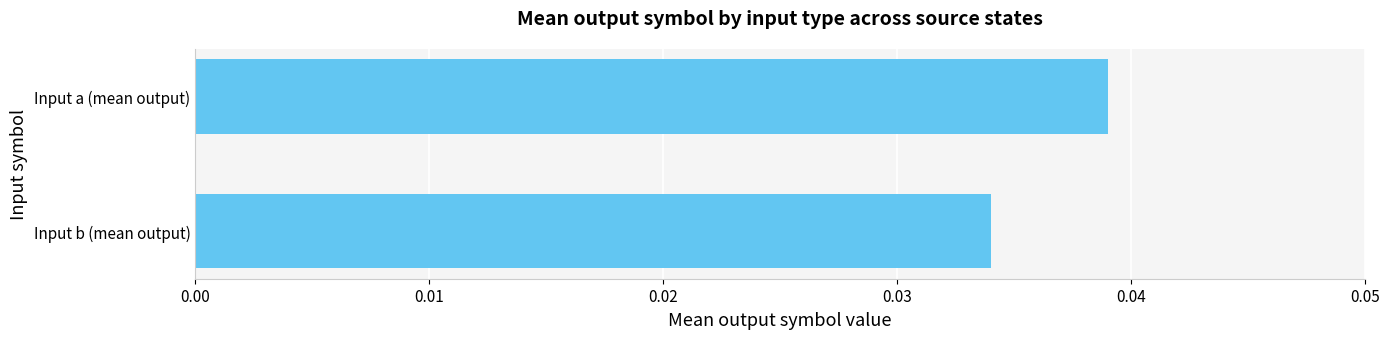

Which label corresponds to the smallest value in the chart?

Input b (mean output)